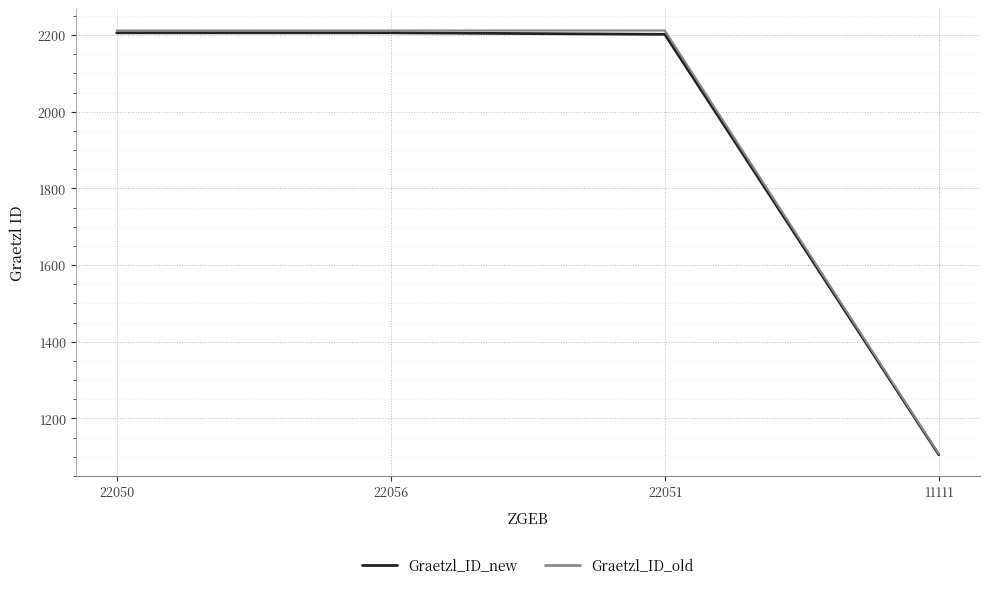

True or false: Graetzl_ID_old has more than 1 points higher than both neighbors.

False